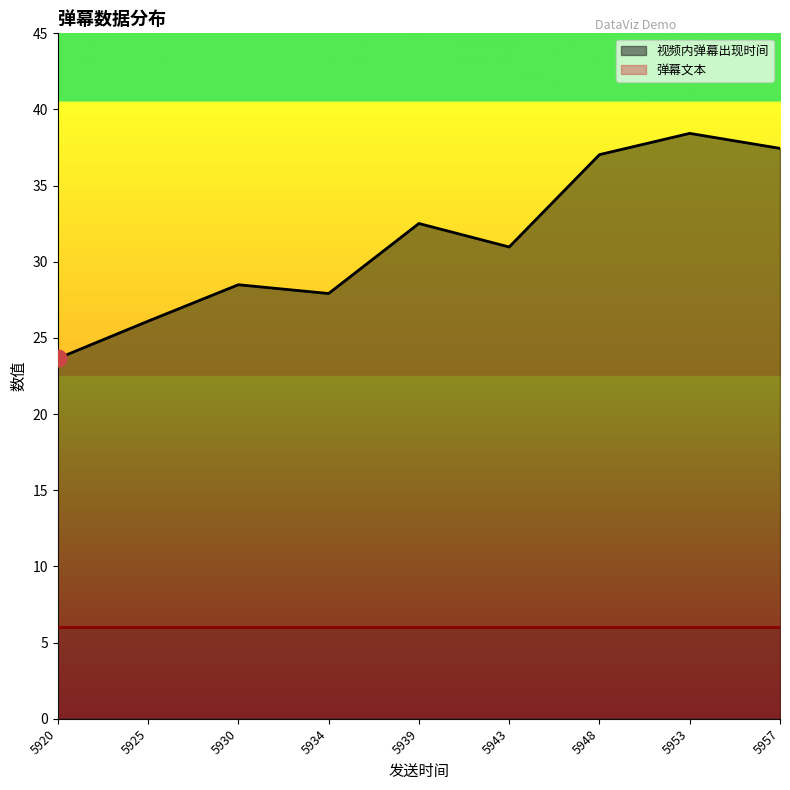

Reading right to left, transcribe all the data shown in this chart.

视频内弹幕出现时间: 1676265943=31.0	1676265948=37.0	1676265953=38.4	1676265920=23.7	1676265925=26.1	1676265930=28.5	1676265934=27.9	1676265939=32.5	1676265957=37.4
弹幕文本: 1676265943=6.0	1676265948=6.0	1676265953=6.0	1676265920=6.0	1676265925=6.0	1676265930=6.0	1676265934=6.0	1676265939=6.0	1676265957=6.0